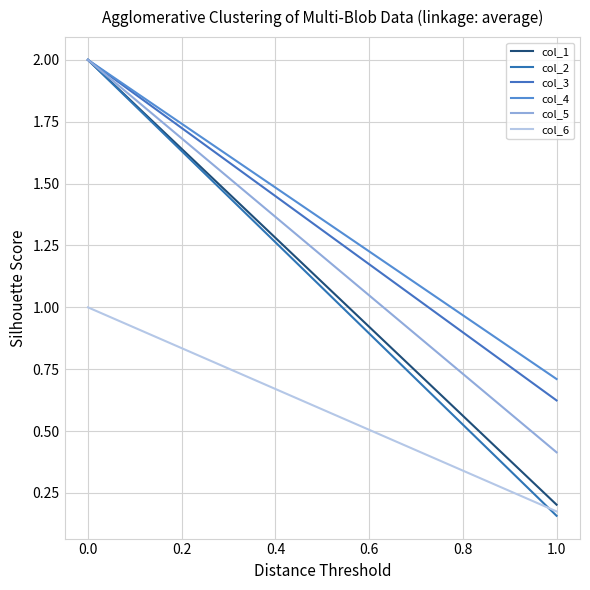

What is the difference between the maximum and minimum values in the col_5 series?

1.6